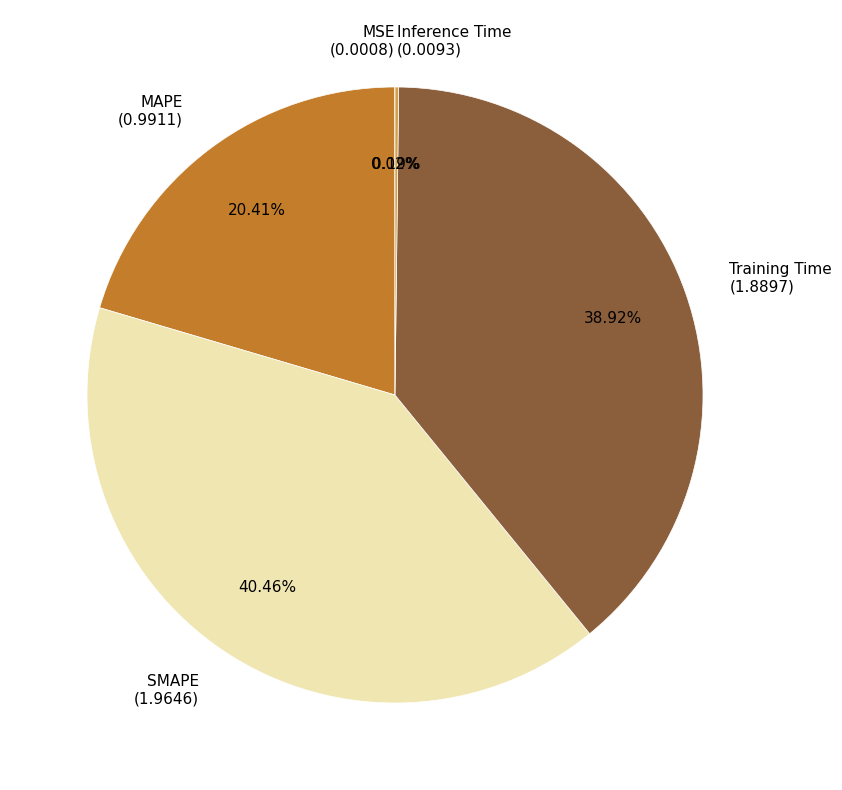

To the nearest percent, what portion does Training Time represent?

39%